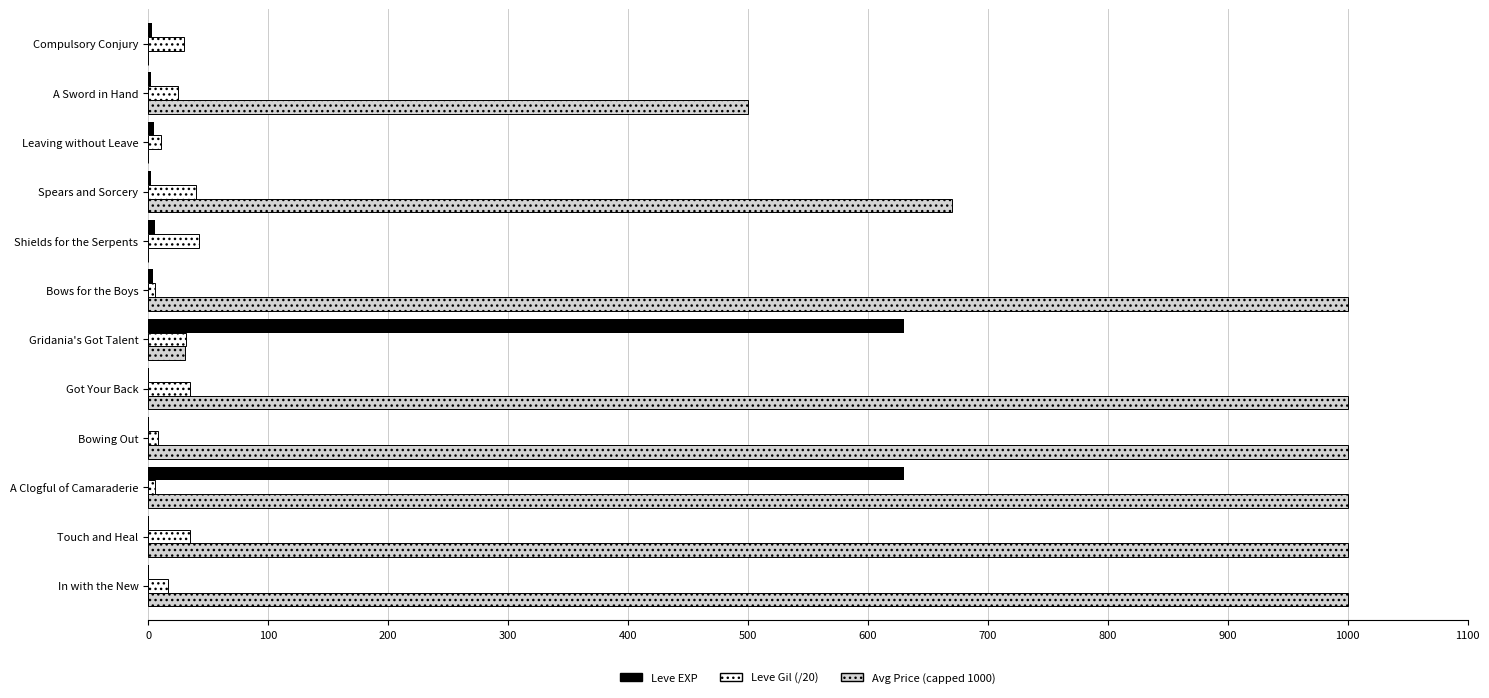

What is the sum of all Leve Gil (/20) values?

283.1